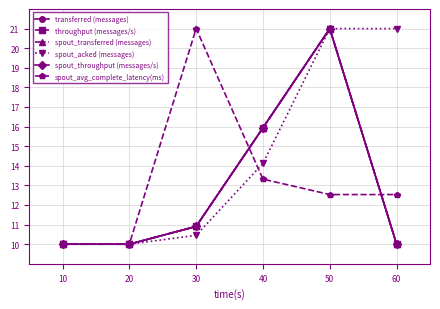

How many distinct data groups are displayed?

6